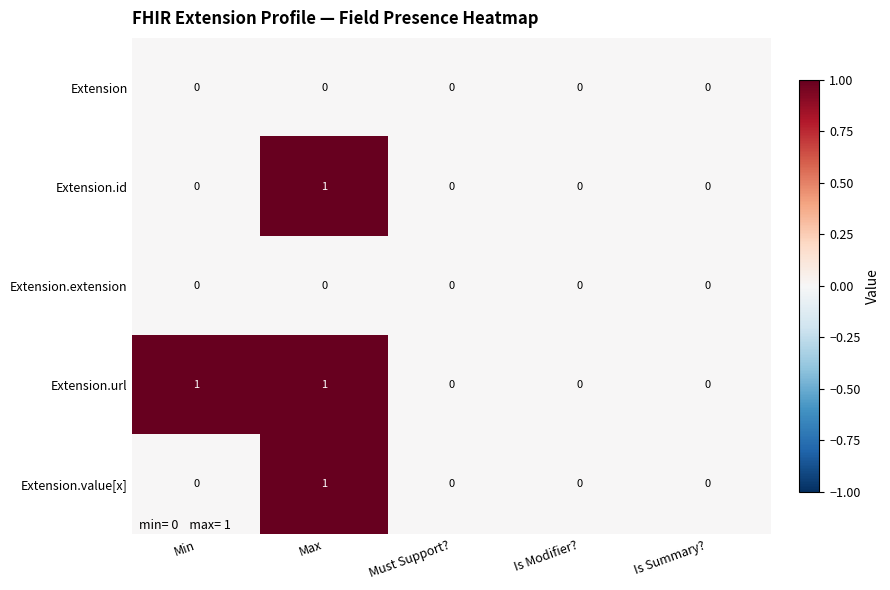

How many distinct data groups are displayed?

5